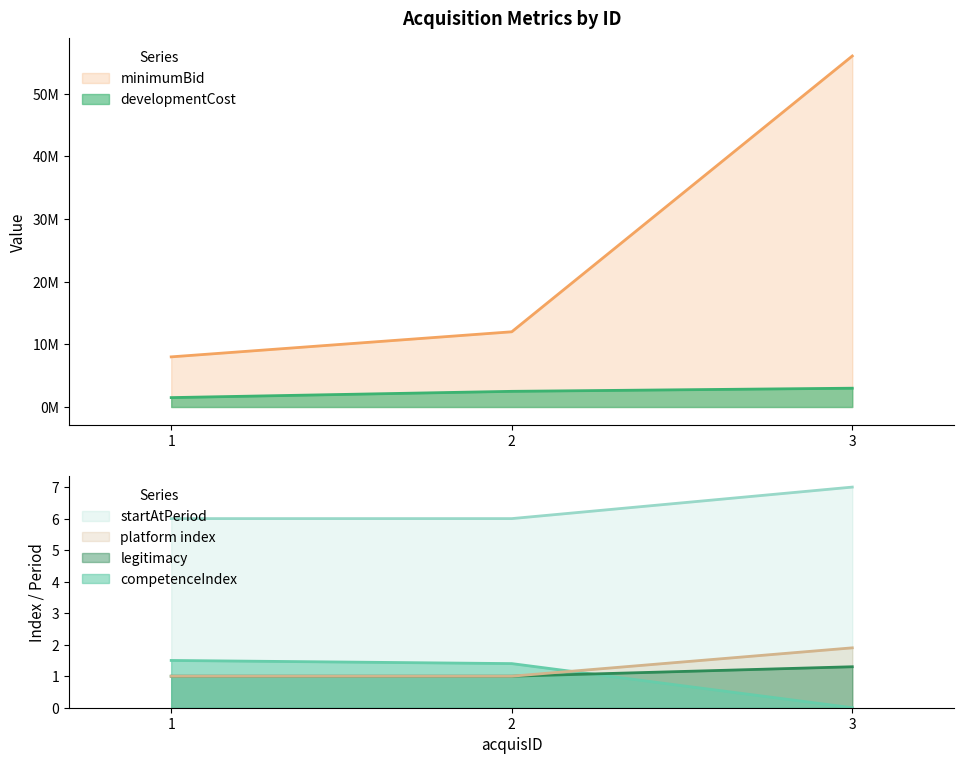

Does the chart display data point markers on the line(s)?

No